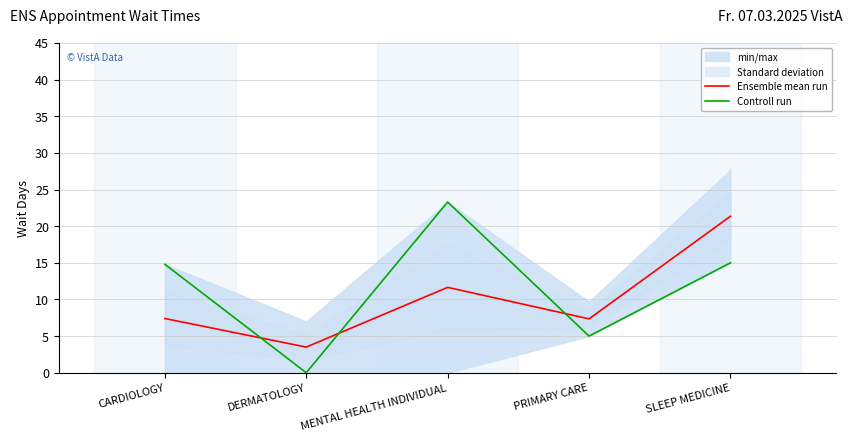

What is the total value across all series at SLEEP MEDICINE?

36.4